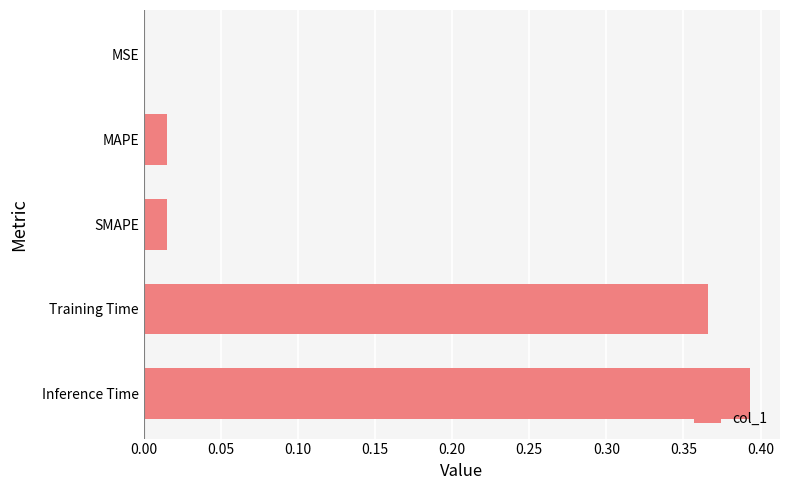

What is the average value?

0.2